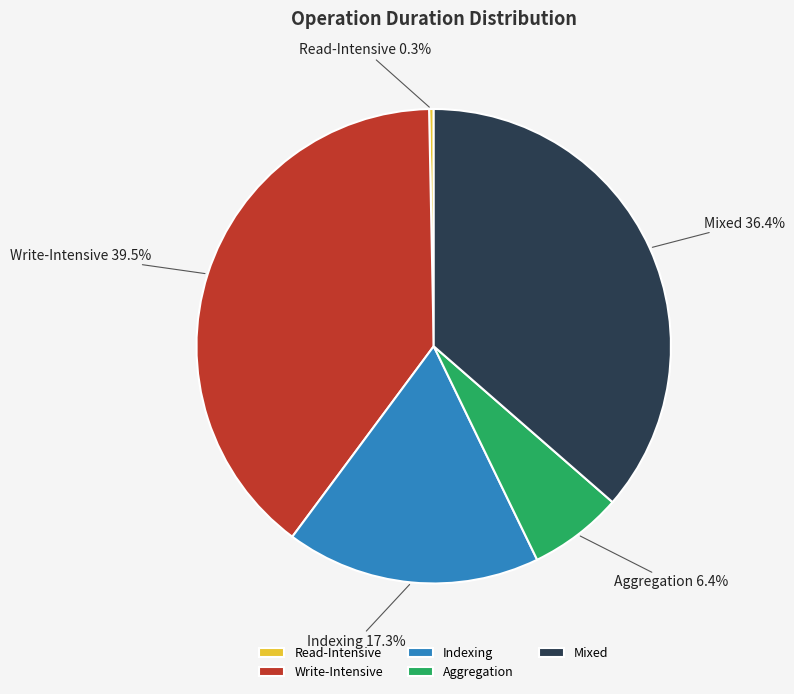

Rank the categories by value from highest to lowest.

Write-Intensive, Mixed, Indexing, Aggregation, Read-Intensive